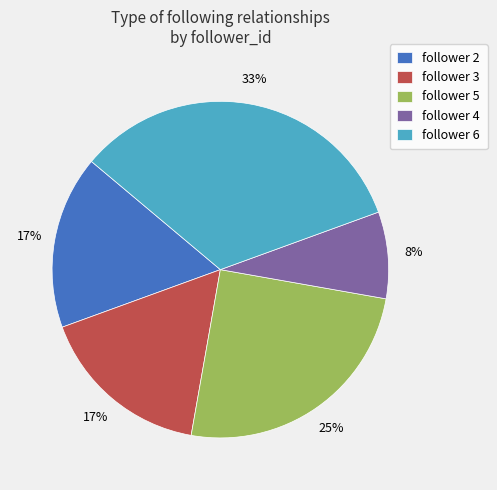

Is it true that follower 3 is 8% of the pie?

False